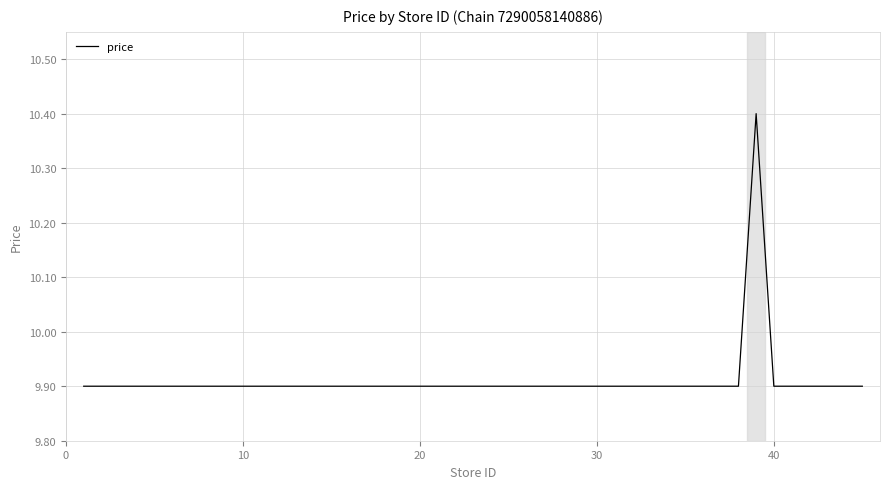

What is the maximum value shown in the chart?

10.4